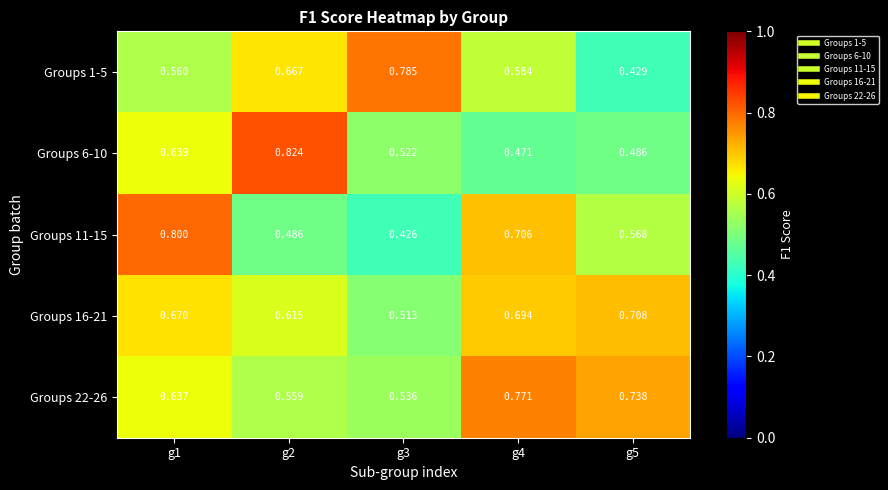

Is the value of Groups 11-15 at g1 greater than the value of Groups 16-21 at g2?

Yes